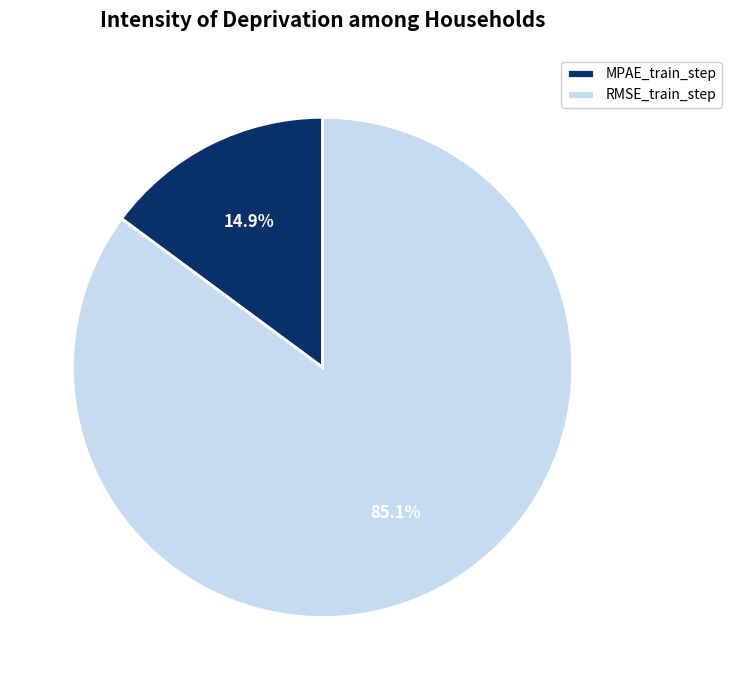

What percentage is the RMSE_train_step slice, to the nearest percent?

85%